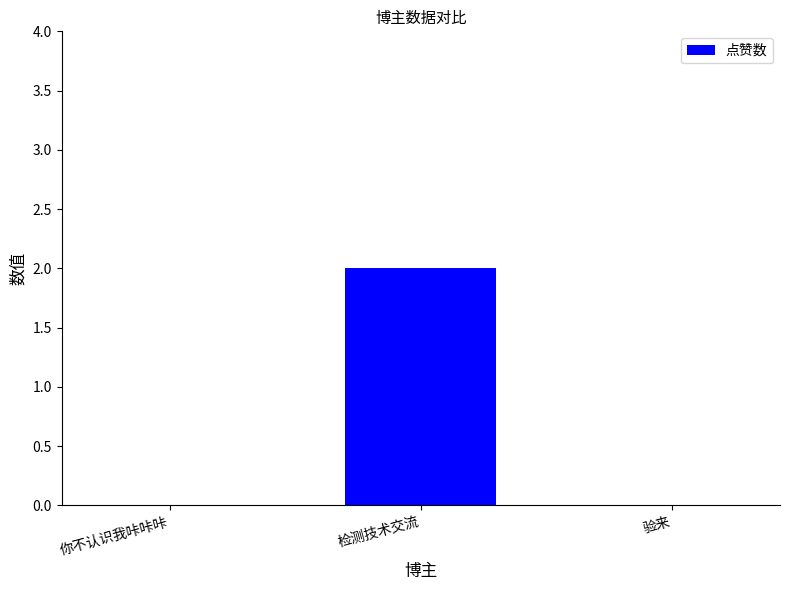

Are the bars horizontal?

No